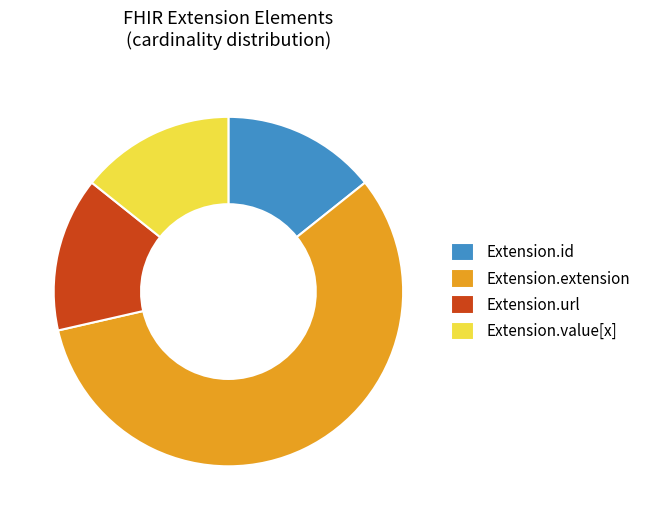

Which slice represents more than half of the pie?

Extension.extension